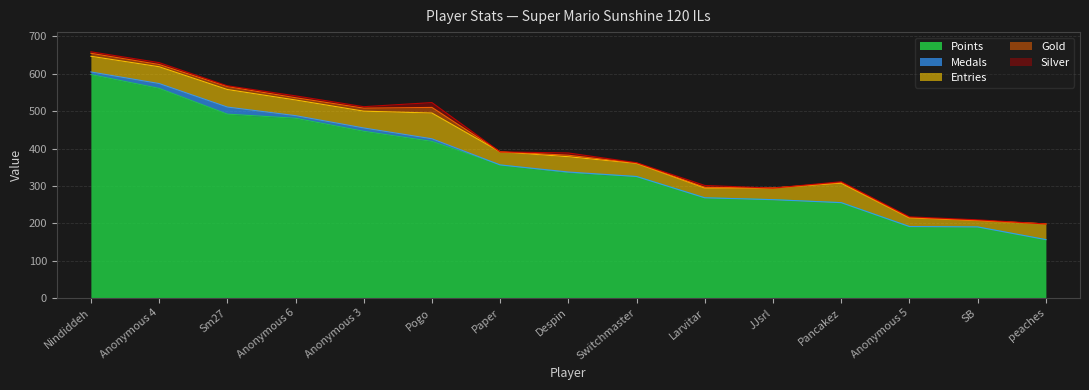

Which series has the largest total across all categories?

Points